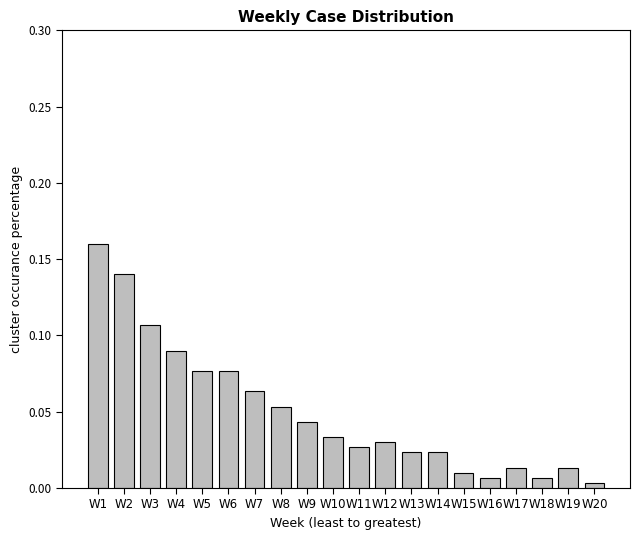

Which label corresponds to the largest value in the chart?

W1